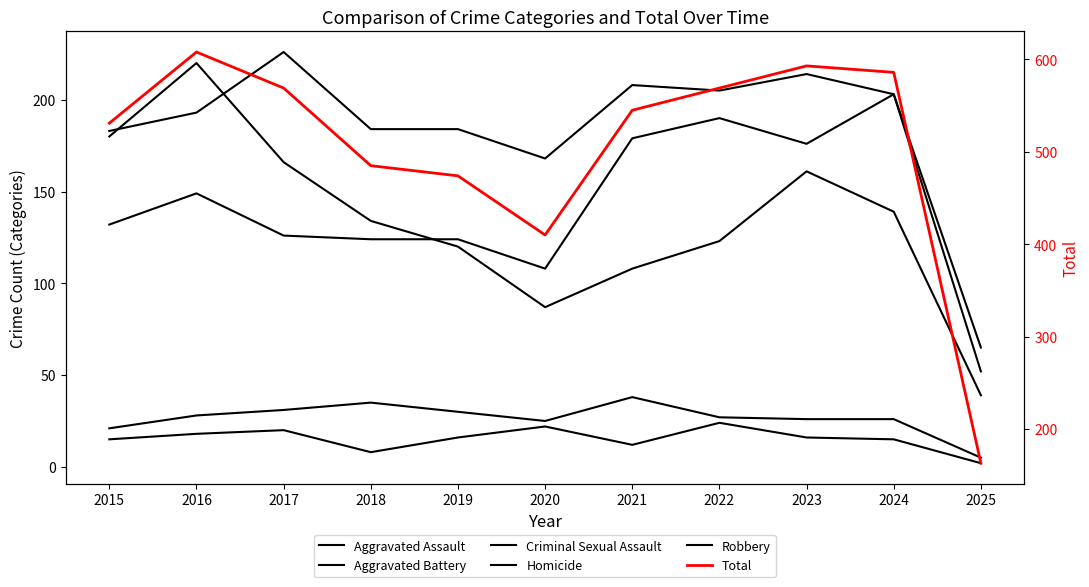

How many lines are shown in the chart?

6